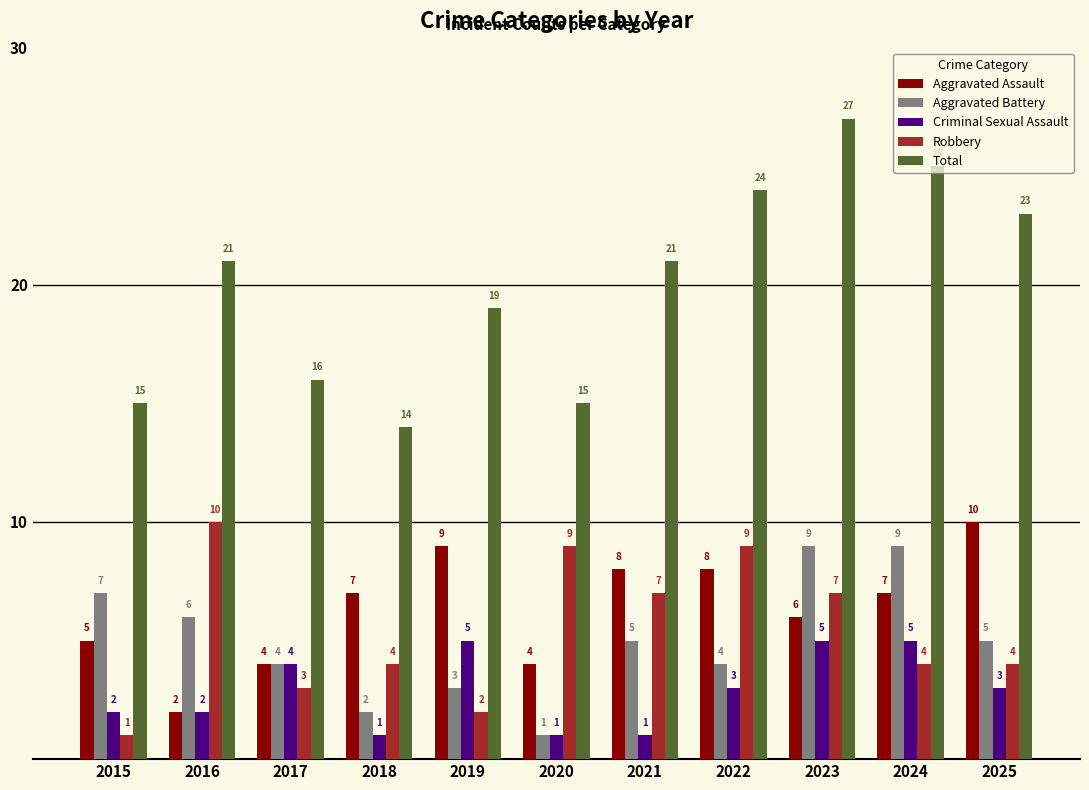

How many Criminal Sexual Assault values are between 1 and 5?

11